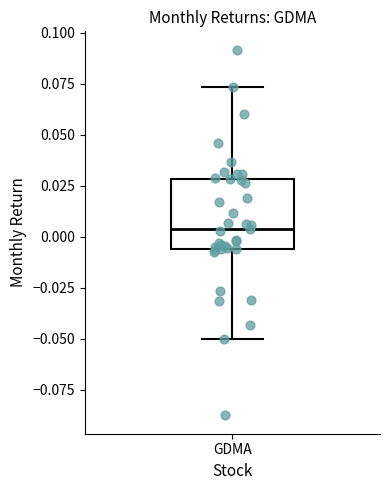

Read this box plot against the y-axis: the position of the median line, the range covered by the box, and the ends of both whiskers. The values are not printed on the chart, so give them approximately, as read against the axis.

median 0.005, box -0.005 to 0.030, whiskers -0.050 to 0.075